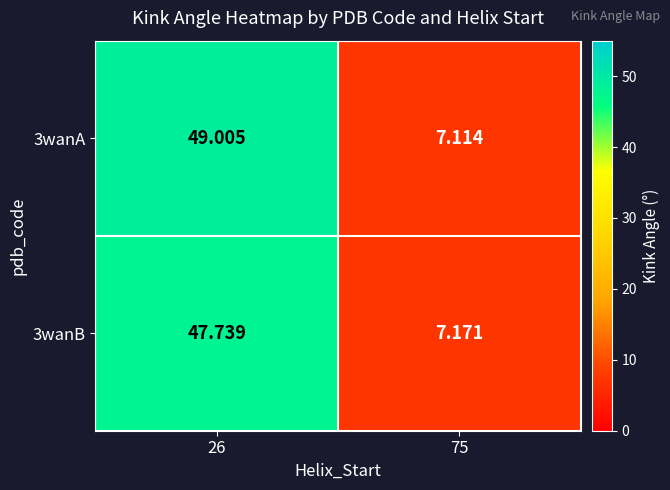

Is the value of 3wanA at 26 greater than the value of 3wanB at 75?

Yes